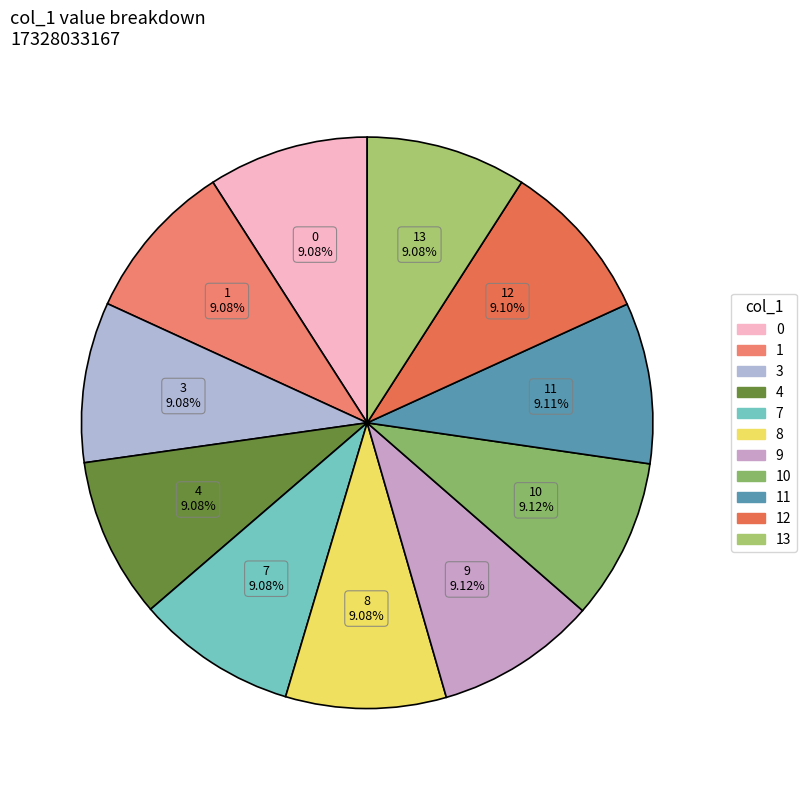

How many segments does this pie chart have?

11